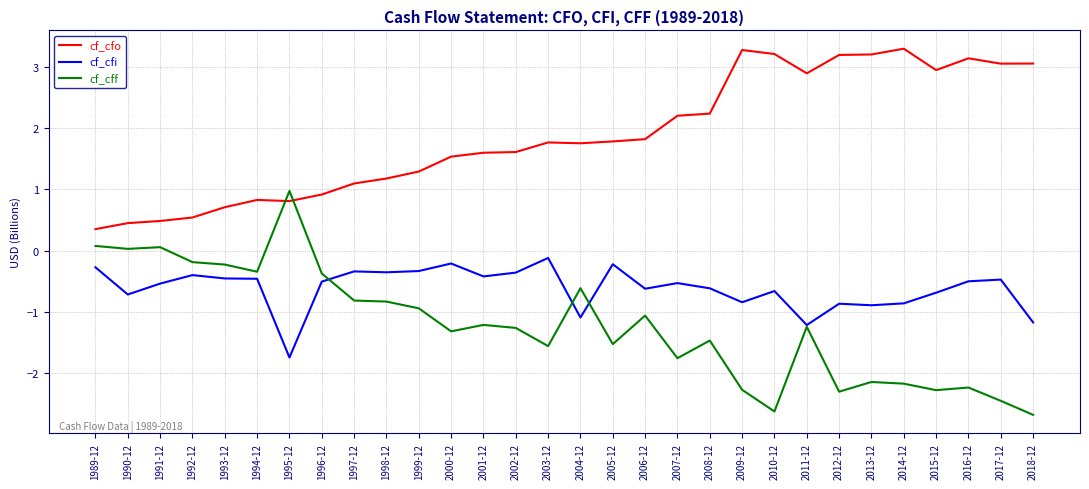

What is the minimum value shown in the chart?

-2.7